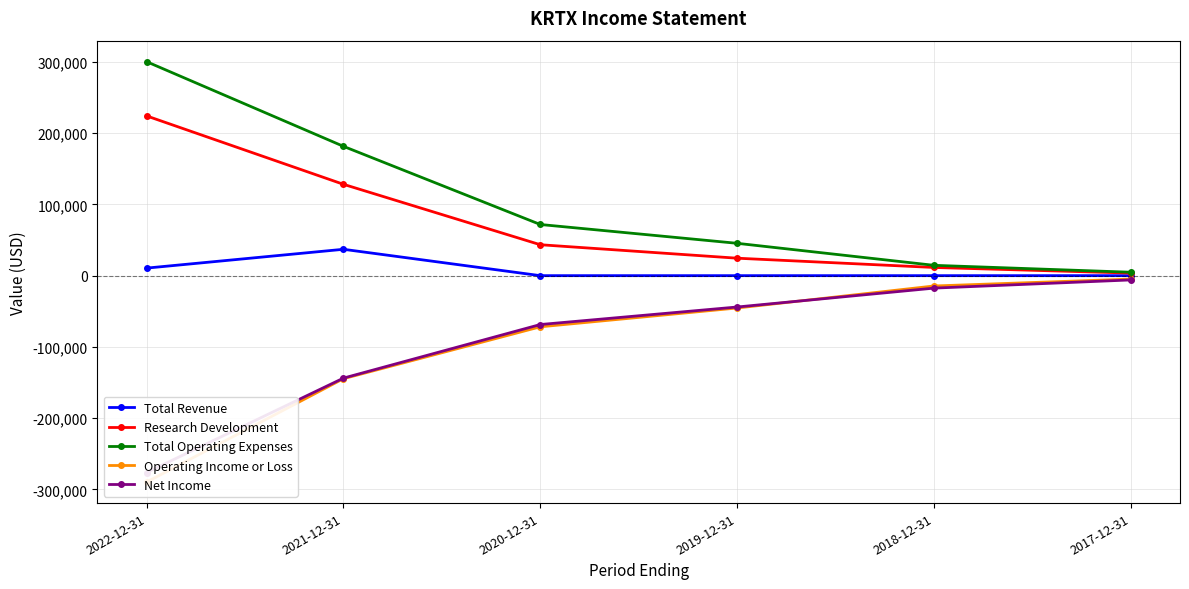

Does the chart display data point markers on the line(s)?

Yes